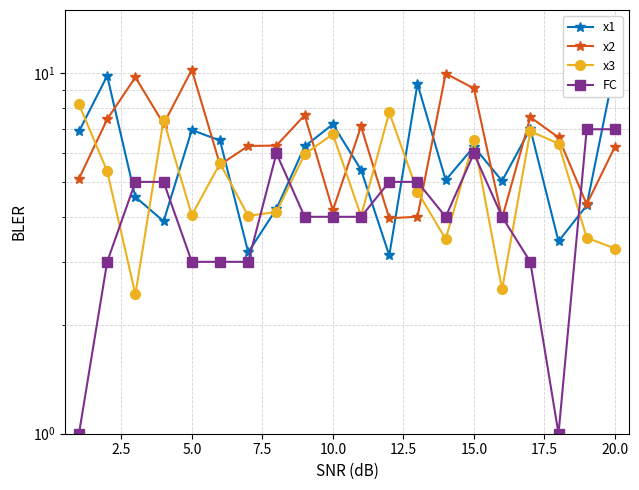

List the series in order of their peak value, lowest first.

FC, x3, x2, x1